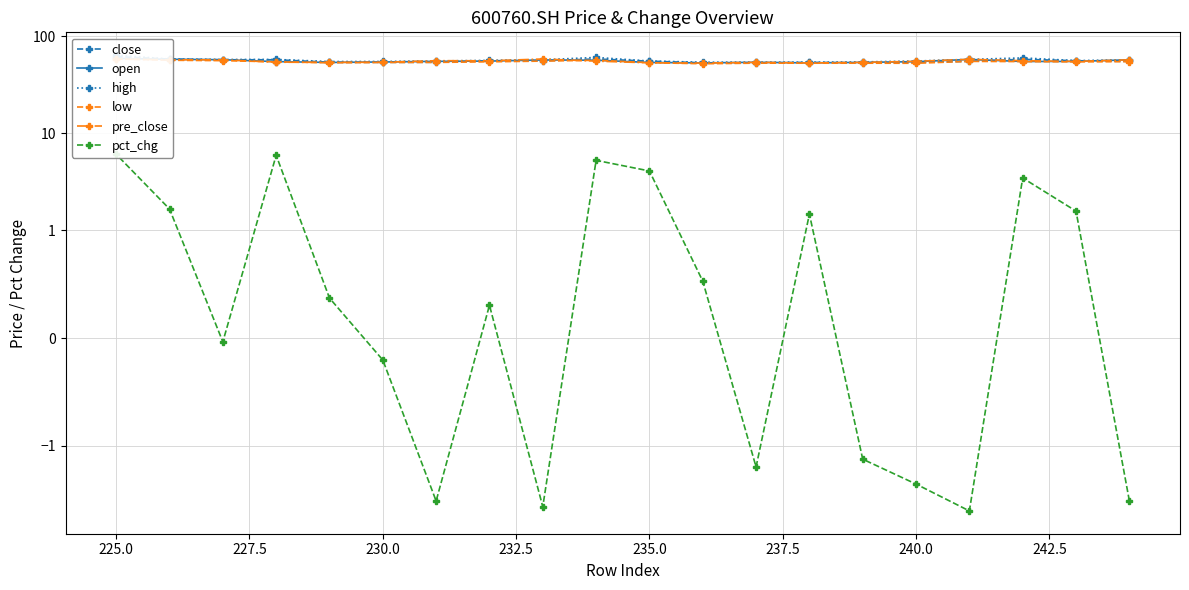

How many interior local peaks does the pct_chg series have?

5